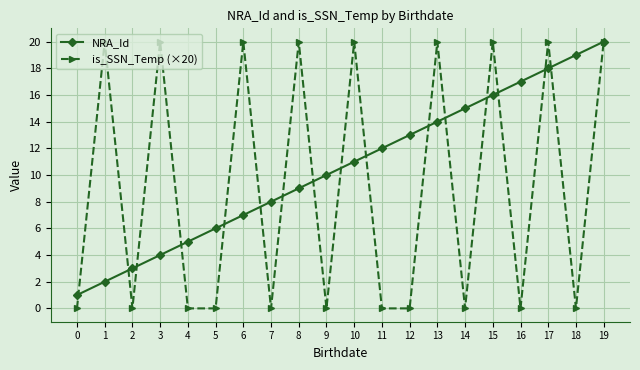

At 13, list the series in order from smallest to largest.

NRA_Id, is_SSN_Temp (×20)